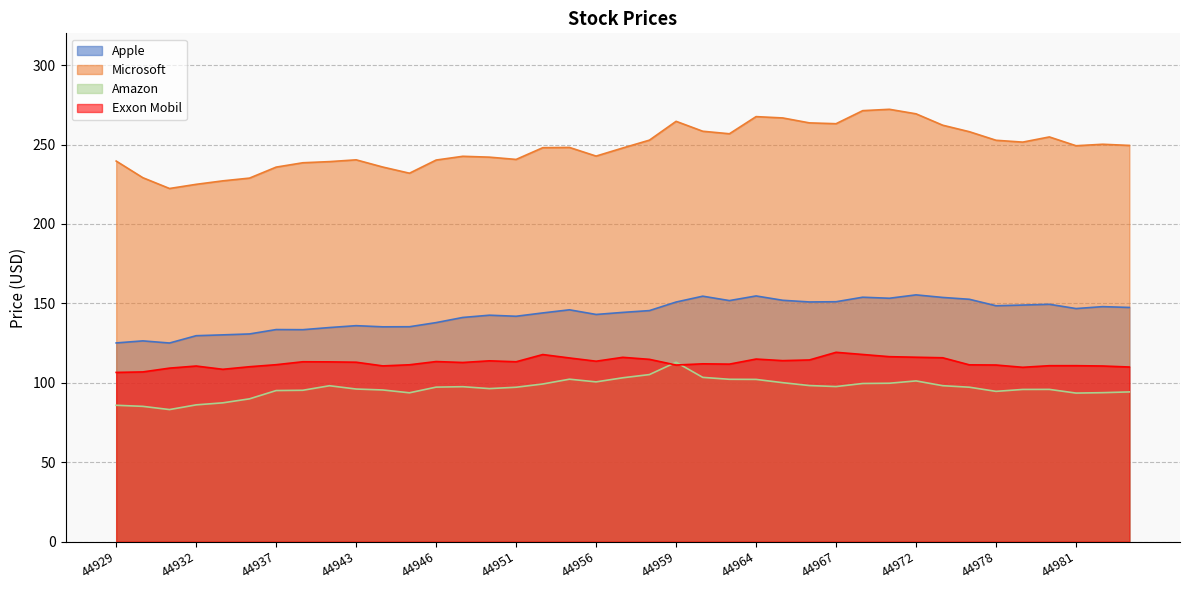

Where is Exxon Mobil nearest to the value 112?

44960